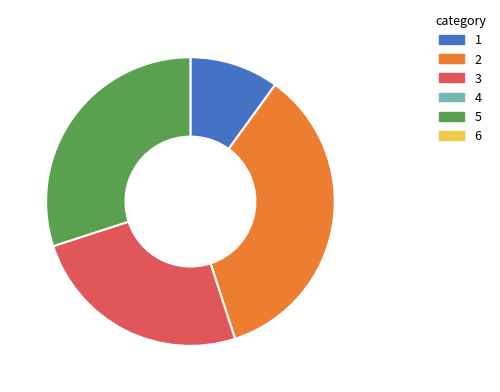

Is there any slice that represents more than half of the pie?

No